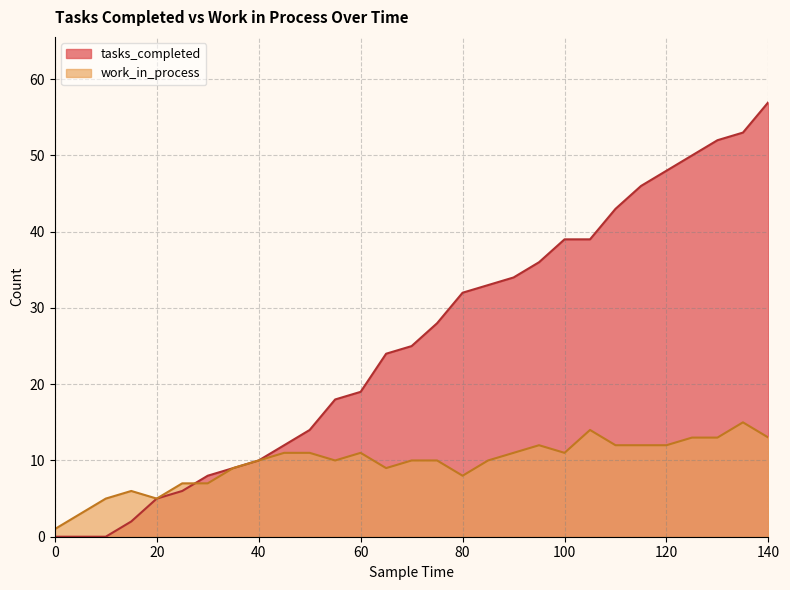

At which category is the sum across all series the highest?

140